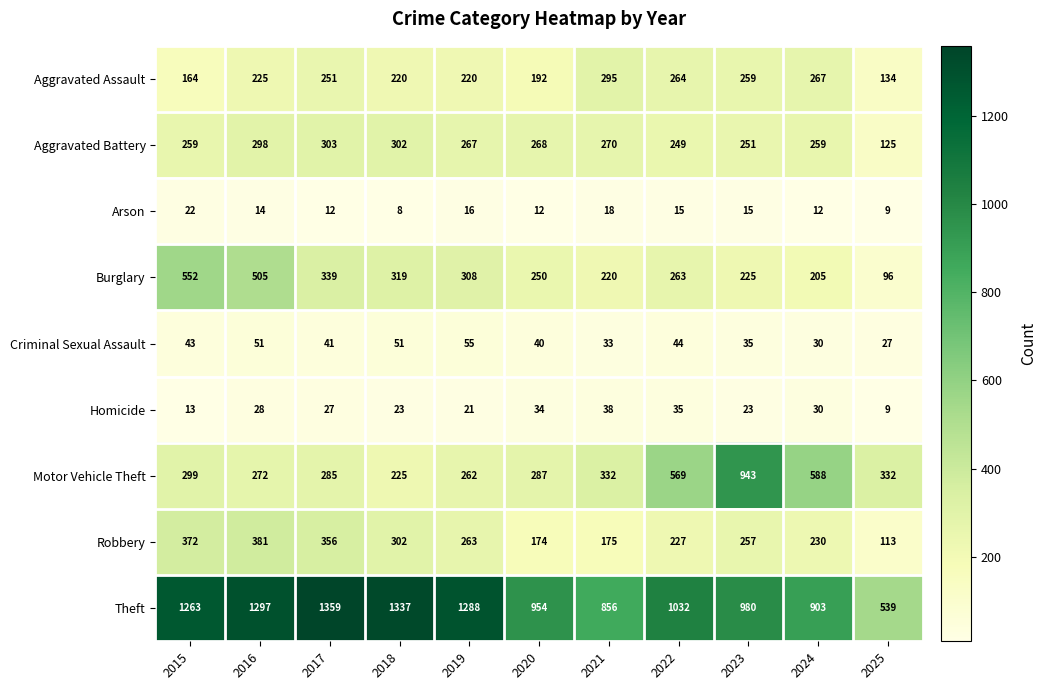

Between 2017 and 2024, which series saw the biggest shift?

Theft